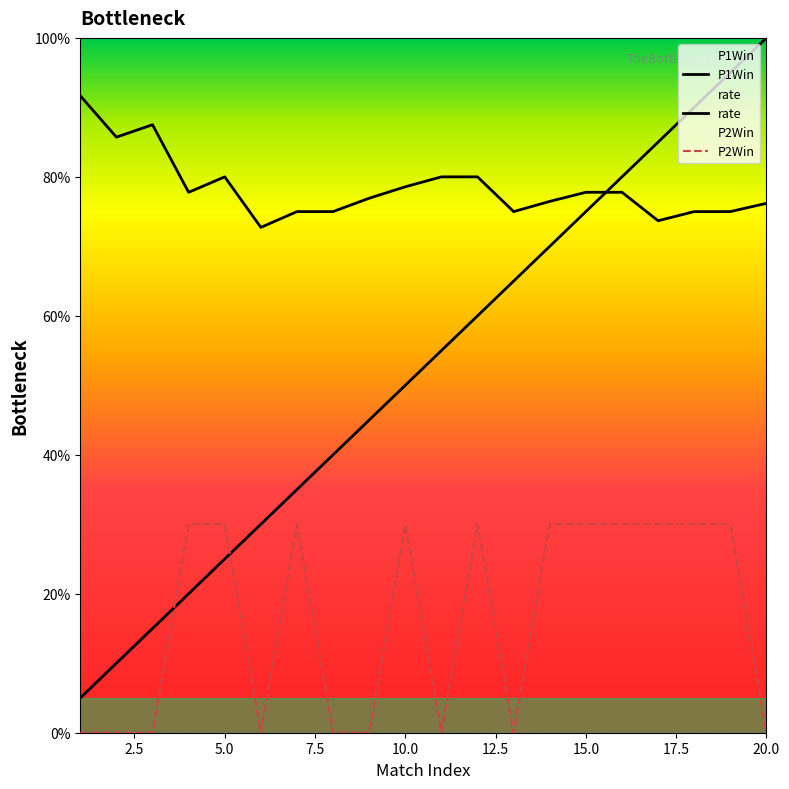

At which label is P2Win closest to 0?

1